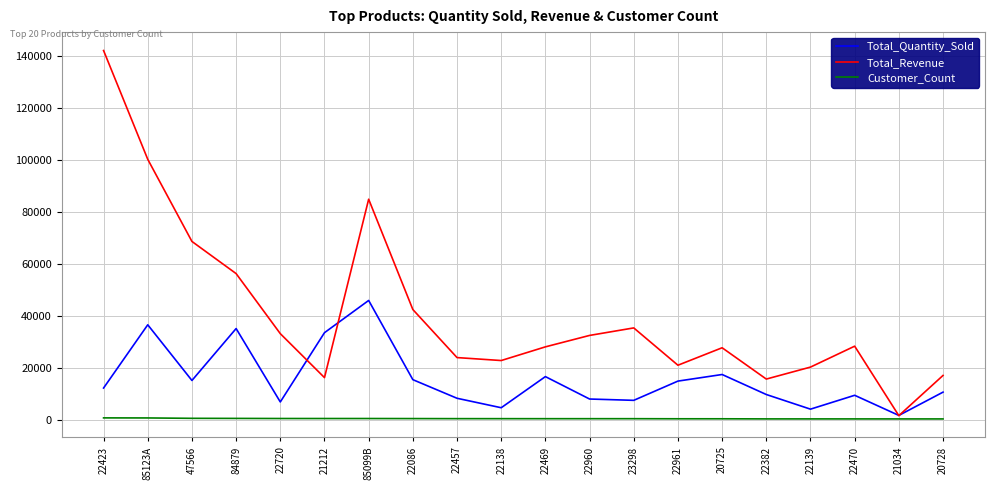

Between 85099B and 22457, which series saw the biggest shift?

Total_Revenue